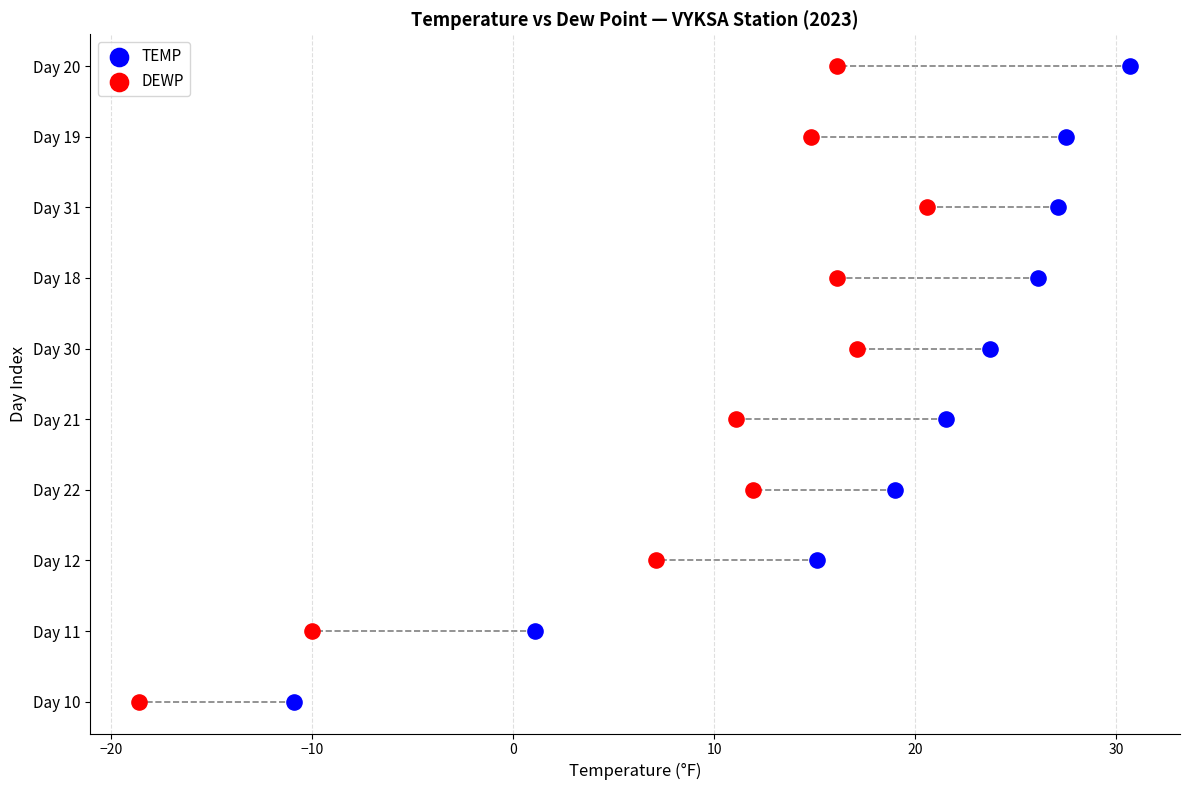

What are all the series names shown in the legend?

TEMP, DEWP